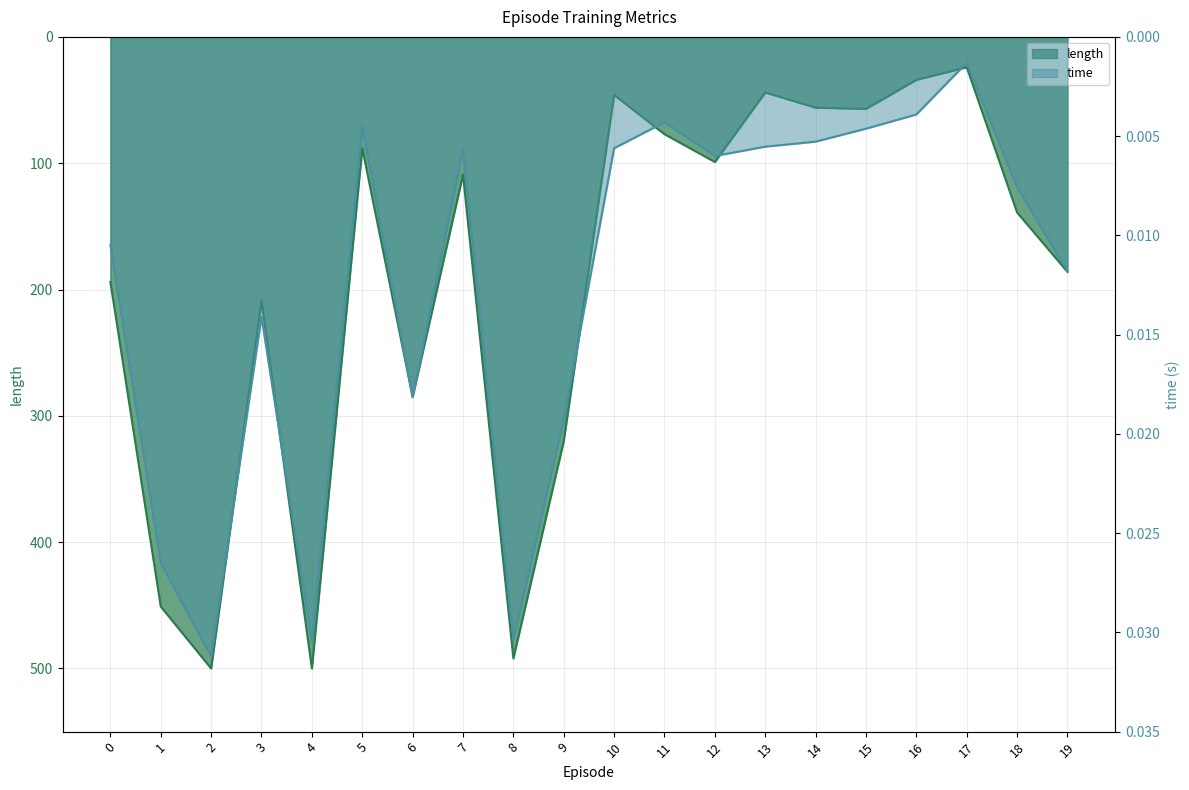

The length series shows 130.4 at 1. True or false?

False